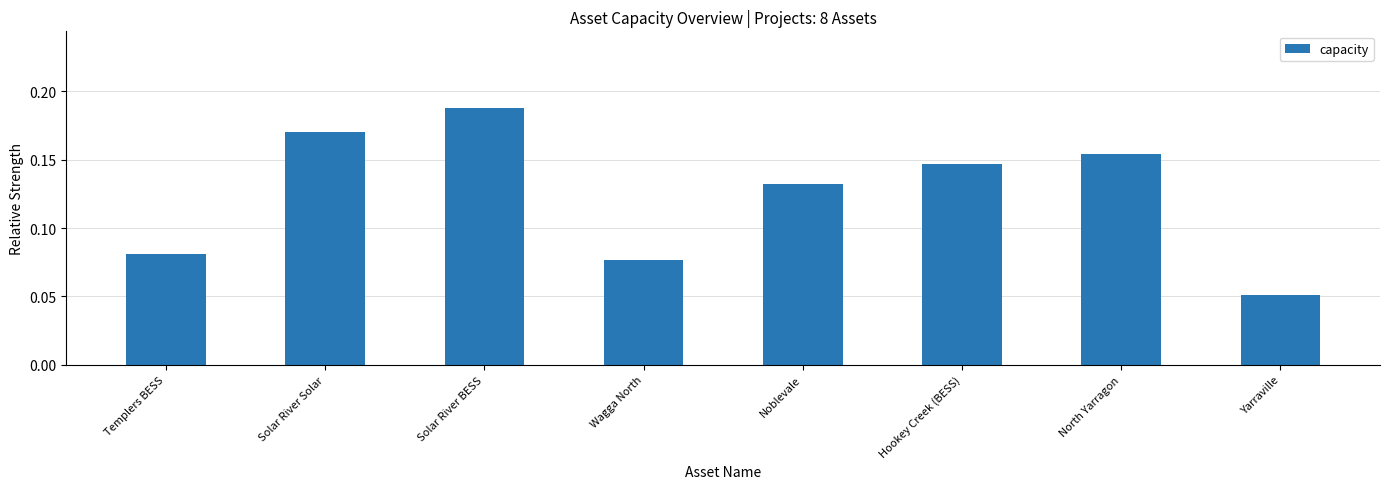

At which category does the chart reach its peak across all series?

Solar River BESS